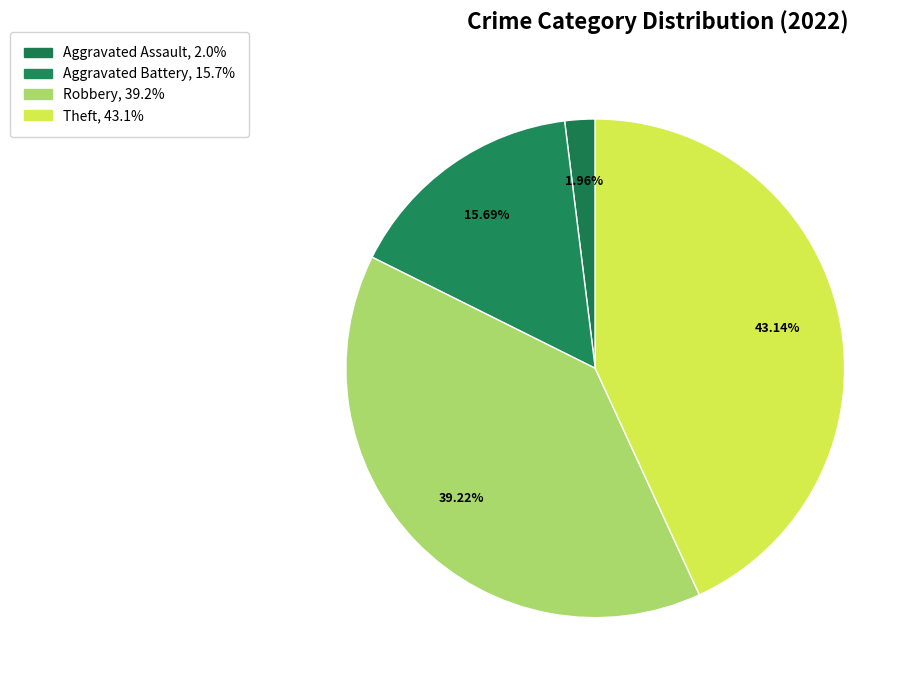

How many slices are in this pie chart?

4